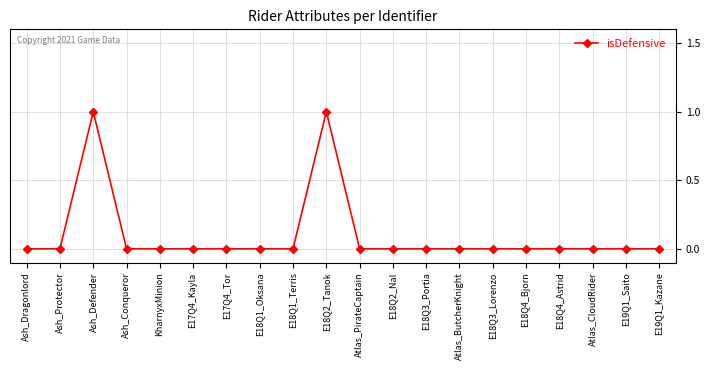

At which category does the data reach its first local peak?

Ash_Defender